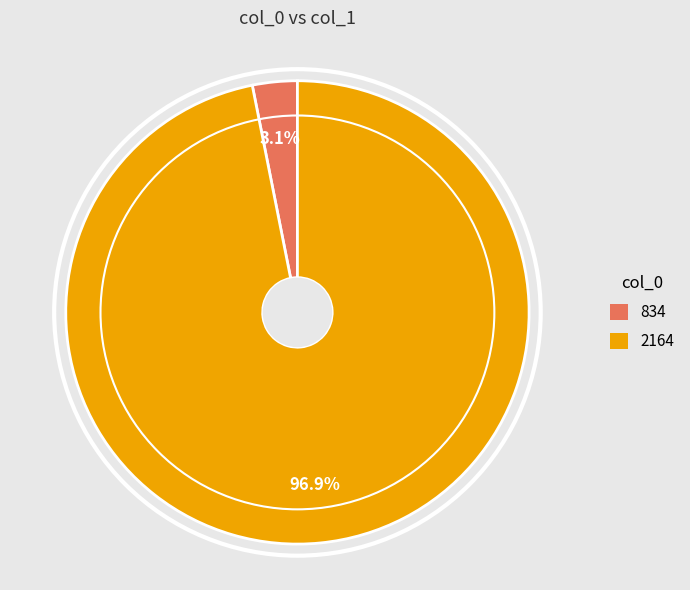

Which has a higher value, 834 or 2164?

2164